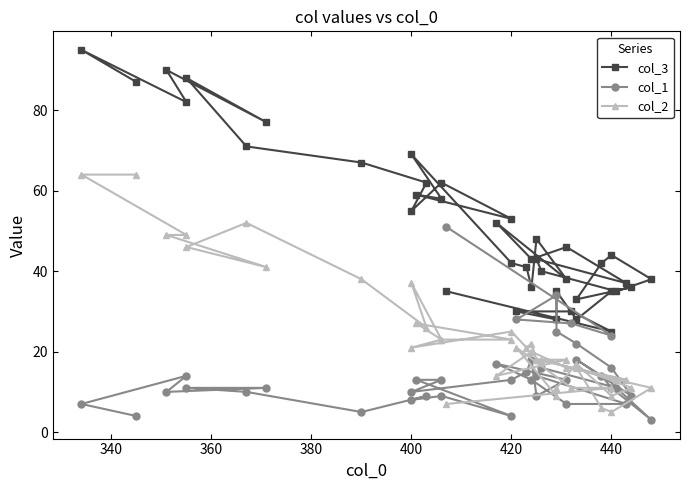

List the series in order of their peak value, lowest first.

col_1, col_2, col_3